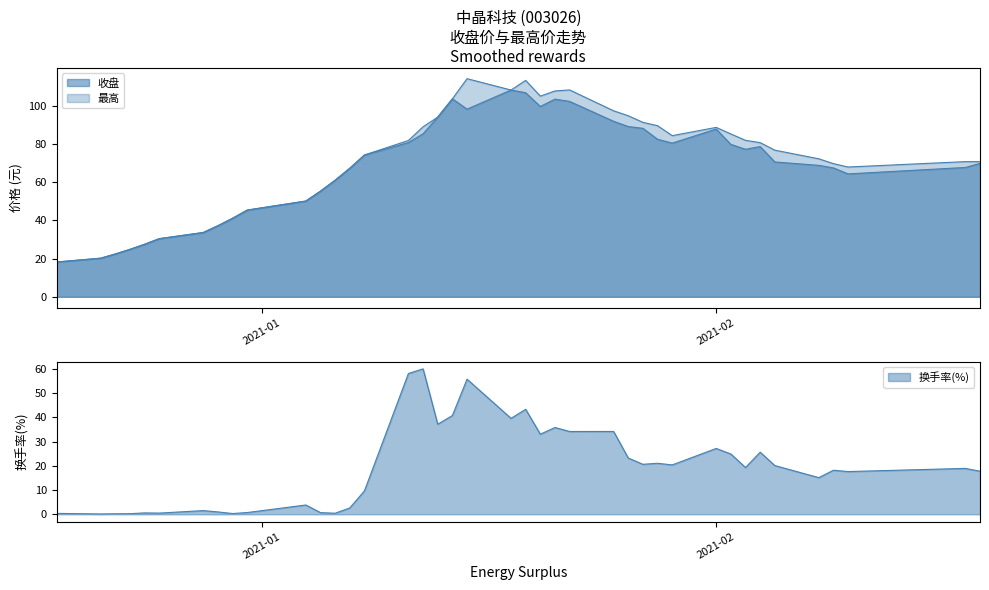

Is it true that 换手率(%) equals 23.7 at 2021-01-22?

False